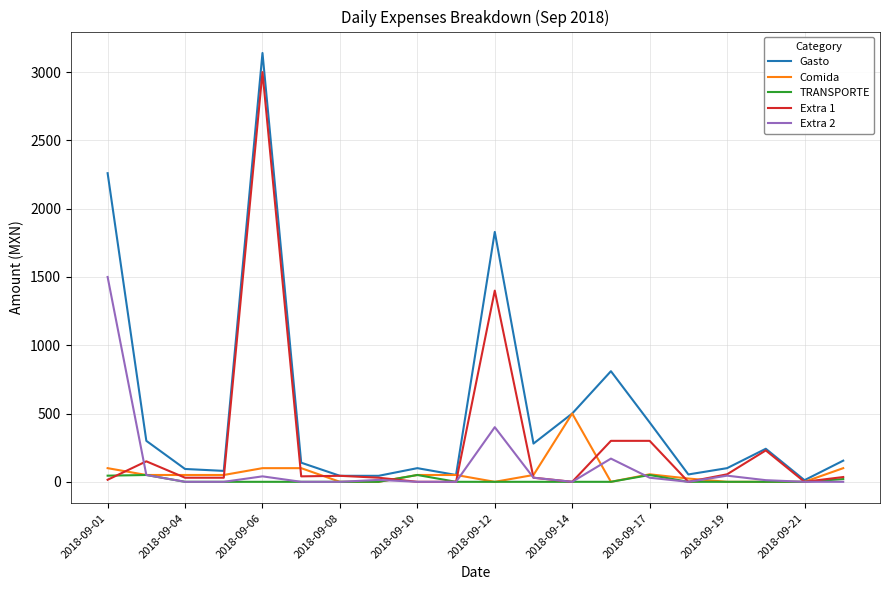

List the series in order of their peak value, highest first.

Gasto, Extra 1, Extra 2, Comida, TRANSPORTE